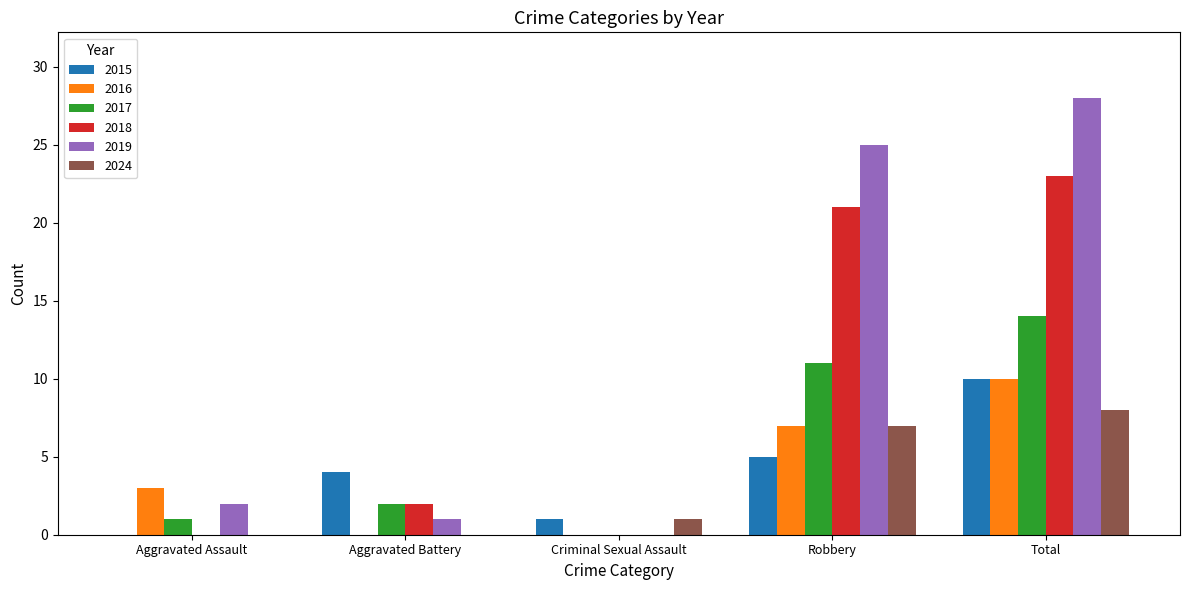

What value does the 2019 series have at Robbery?

25